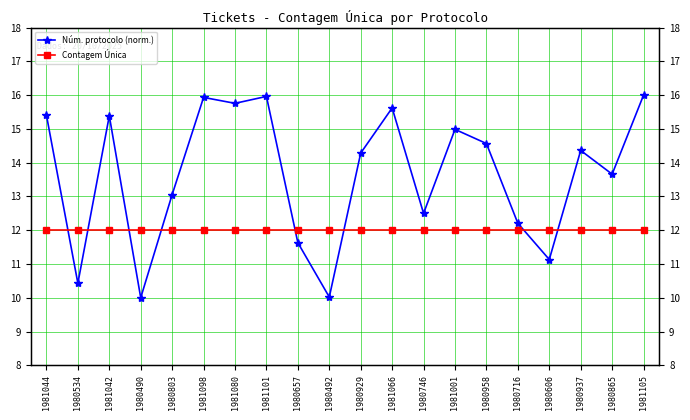

List the series in order of their peak value, lowest first.

Contagem Única, Núm. protocolo (norm.)